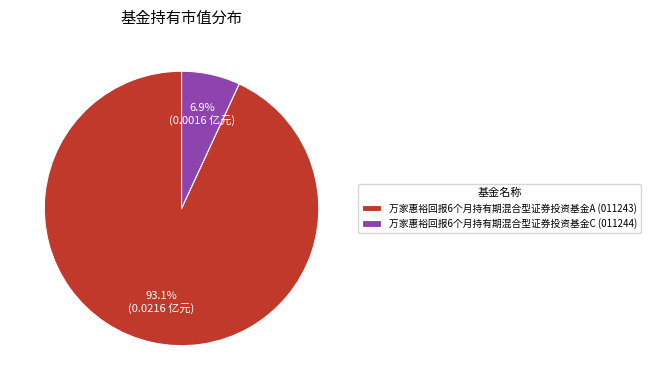

The 万家惠裕回报6个月持有期混合型证券投资基金C slice represents 1% of the pie. True or false?

False